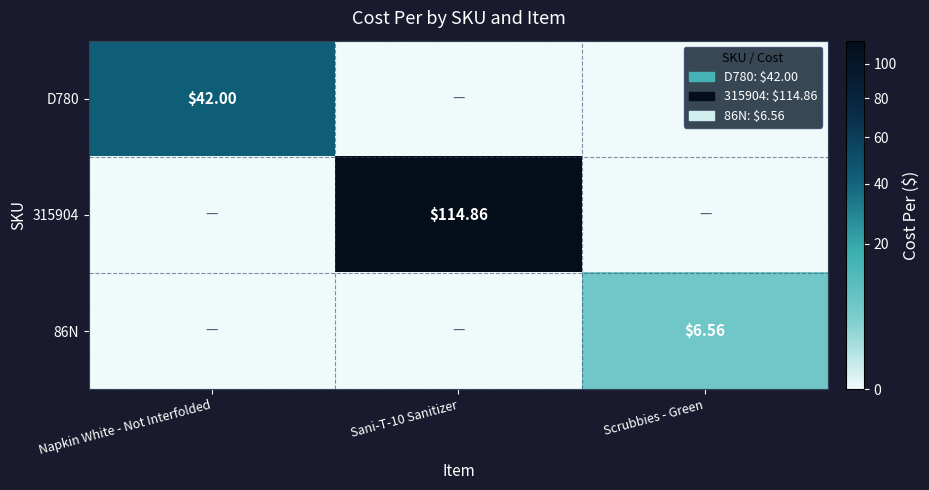

Is the value of D780 at Napkin White - Not Interfolded greater than the value of 315904 at Sani-T-10 Sanitizer?

No